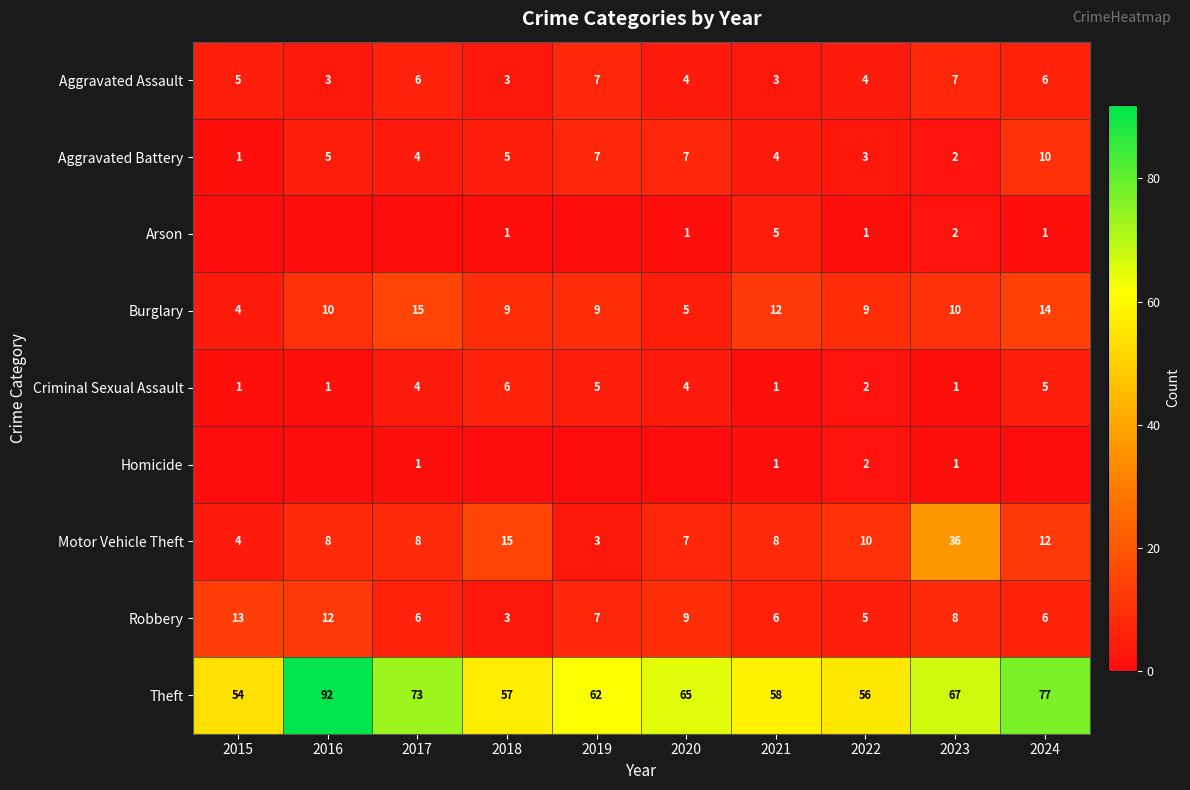

What is the total value across all series at 2016?

131